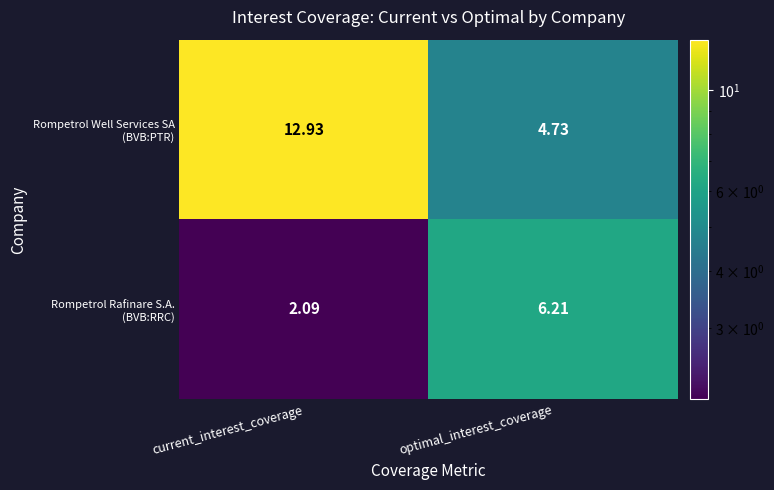

Which category has the highest value across all series?

current_interest_coverage